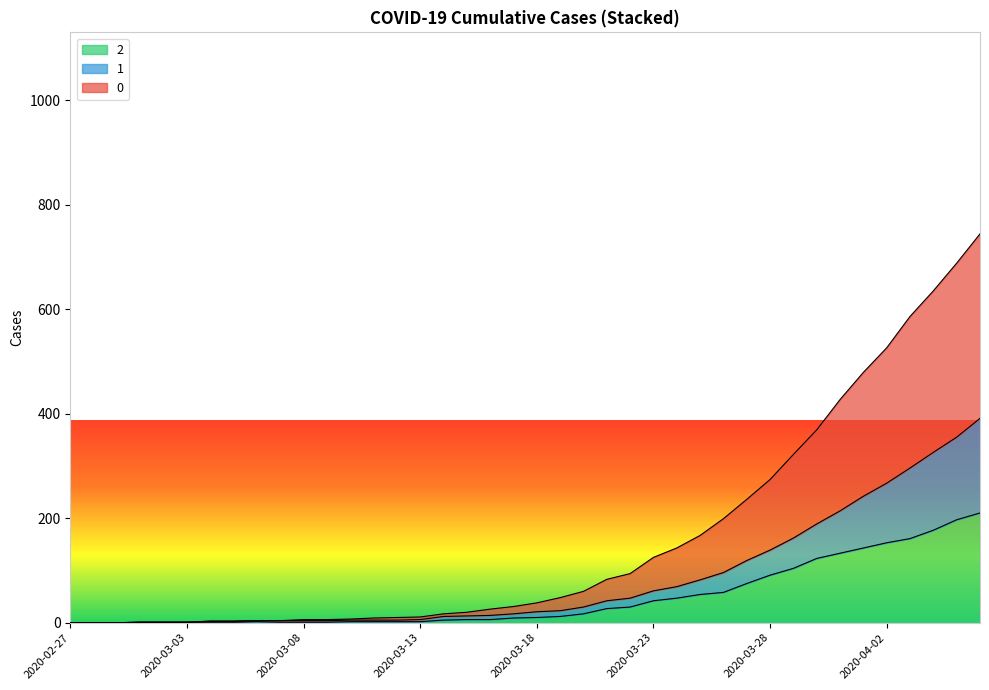

What is the difference between the highest and lowest values at 2020-04-04?

458